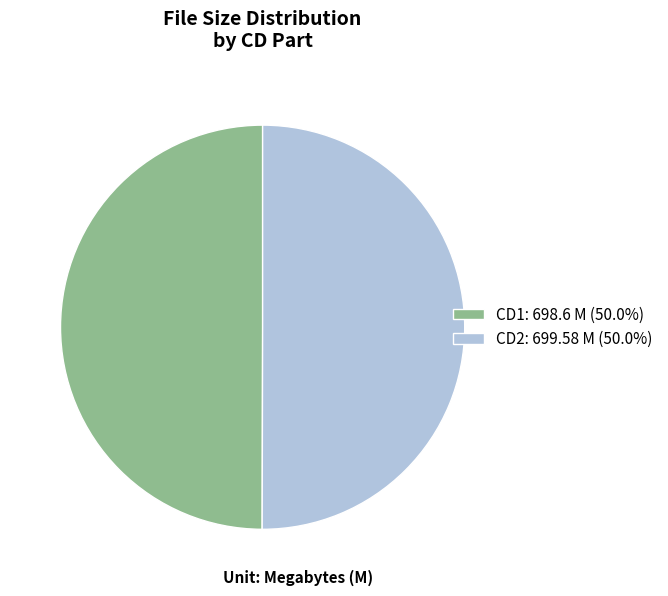

What is the ratio of the value at CD2: 699.58 M (50.0%) to the value at CD1: 698.6 M (50.0%)?

1.0